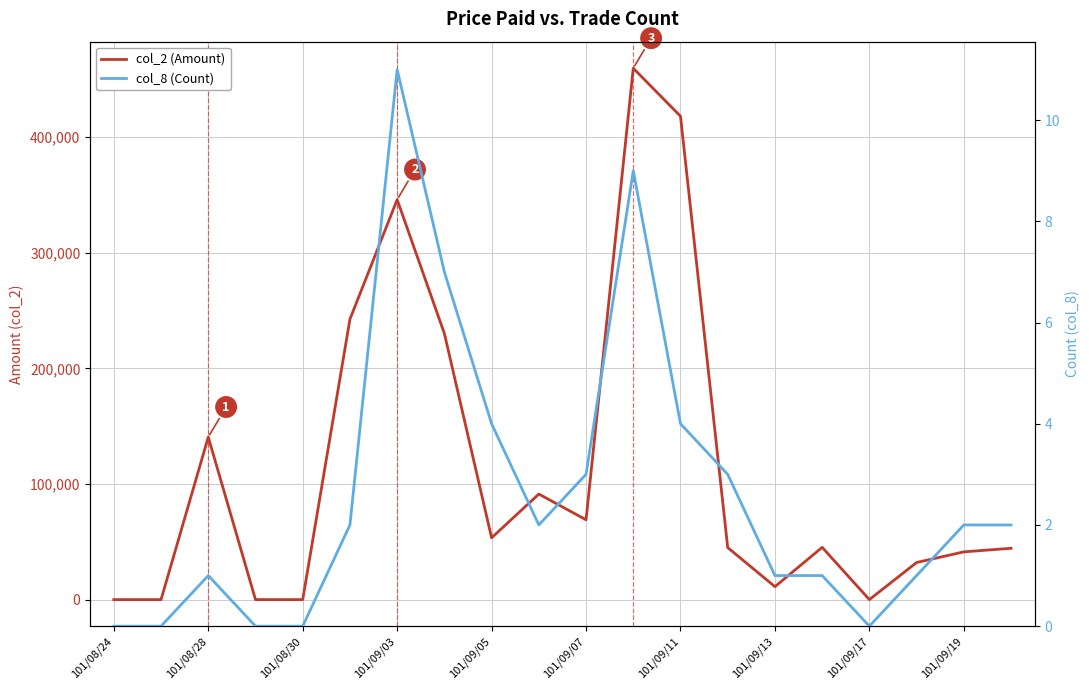

How many lines are shown in the chart?

2